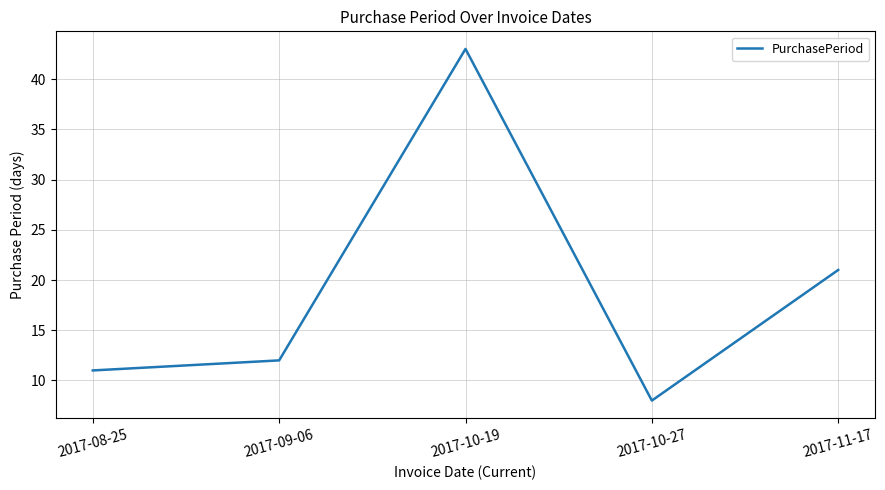

How many series are shown in this chart?

1